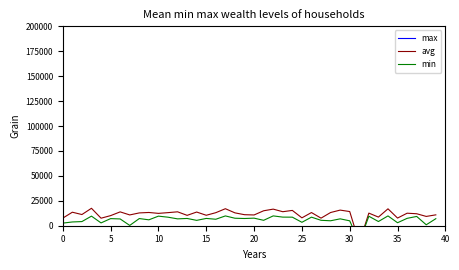

What is the value of the avg point at the 1st from the left?

7630.6